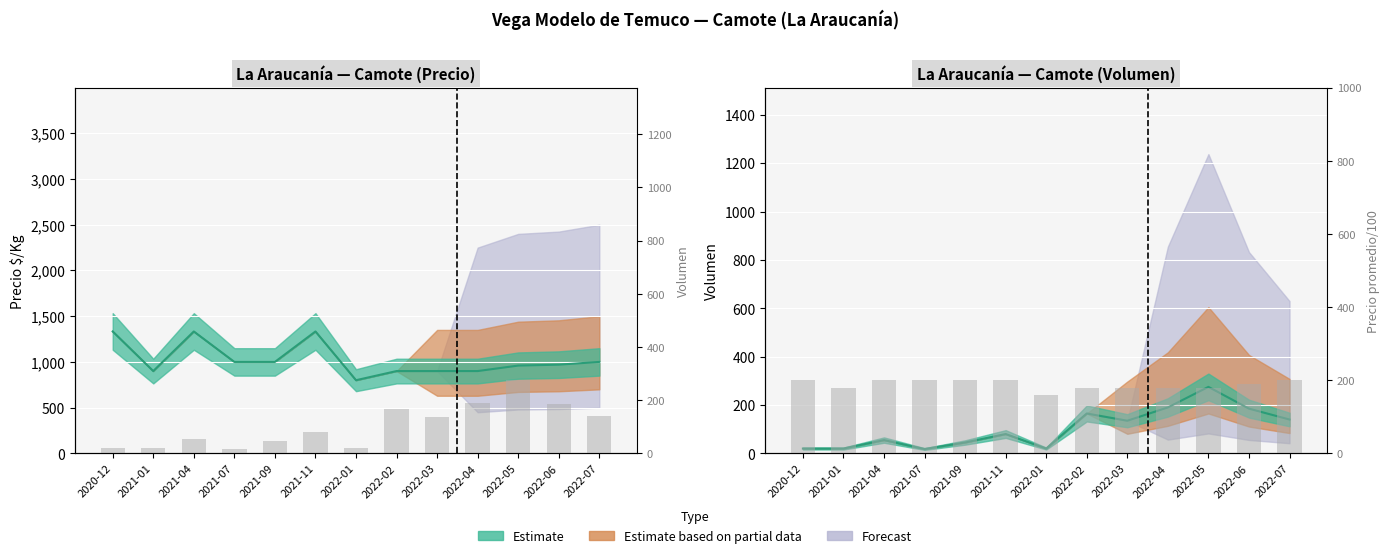

At which label does Volumen reach its minimum?

2021-07